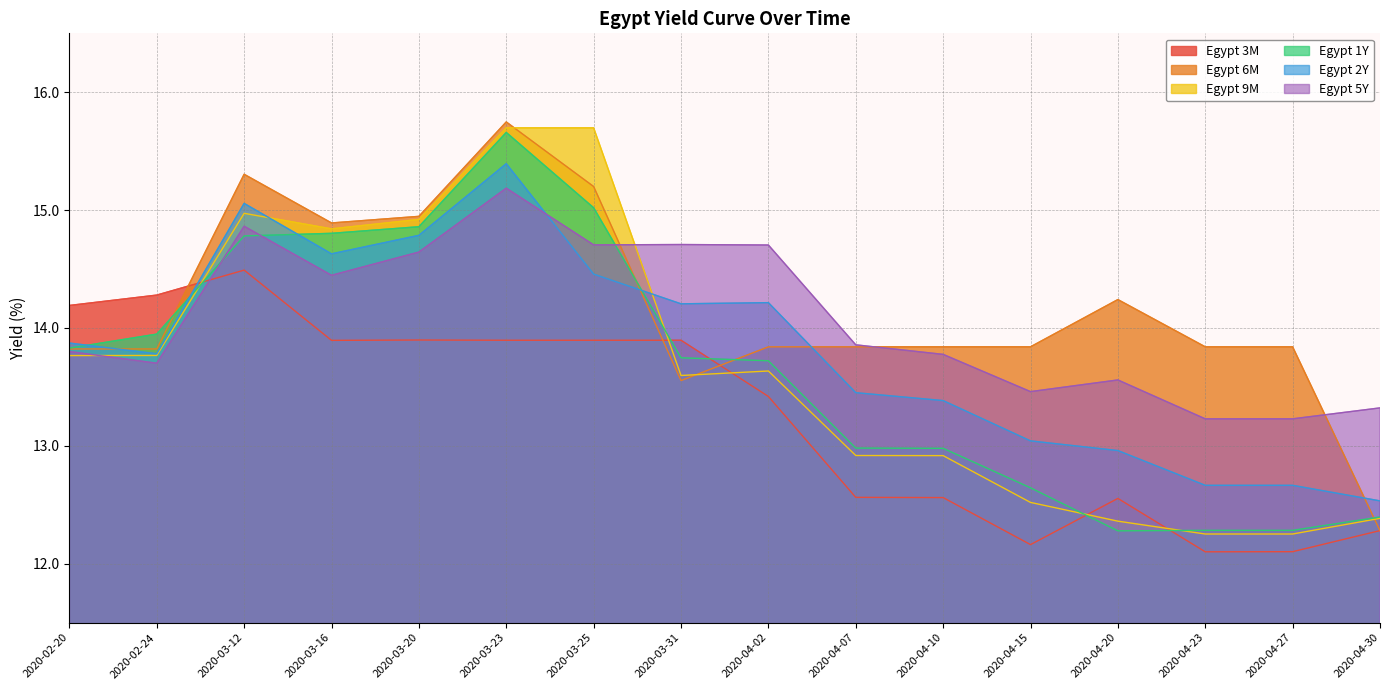

At how many categories does at least one series exceed 15?

3